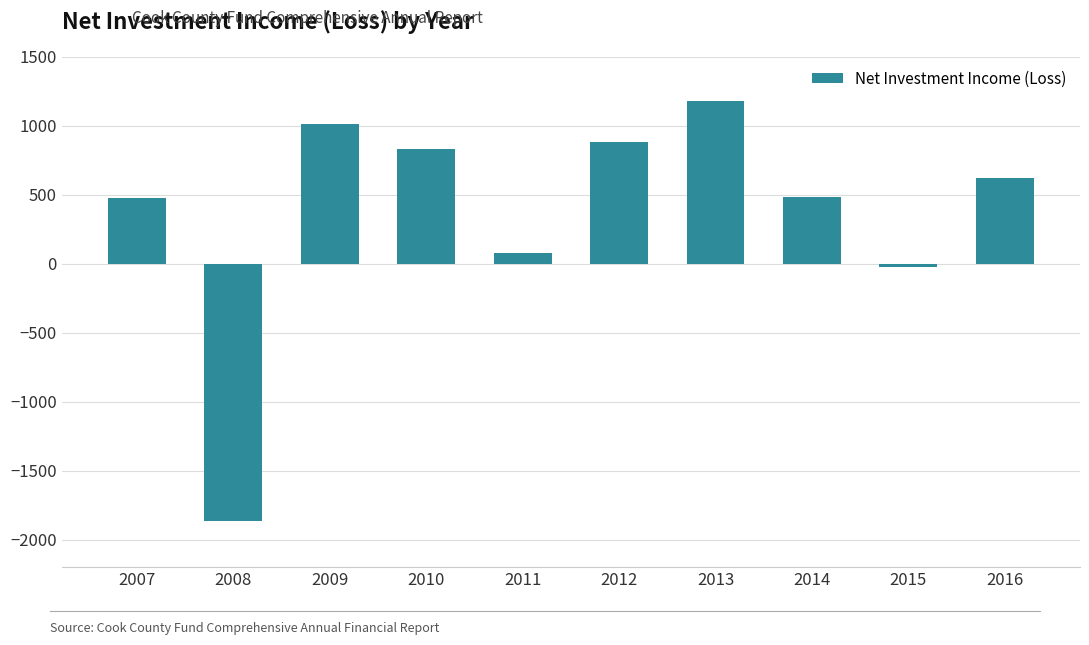

Approximately how many times larger is the value at 2007 compared to 2011?

5.9